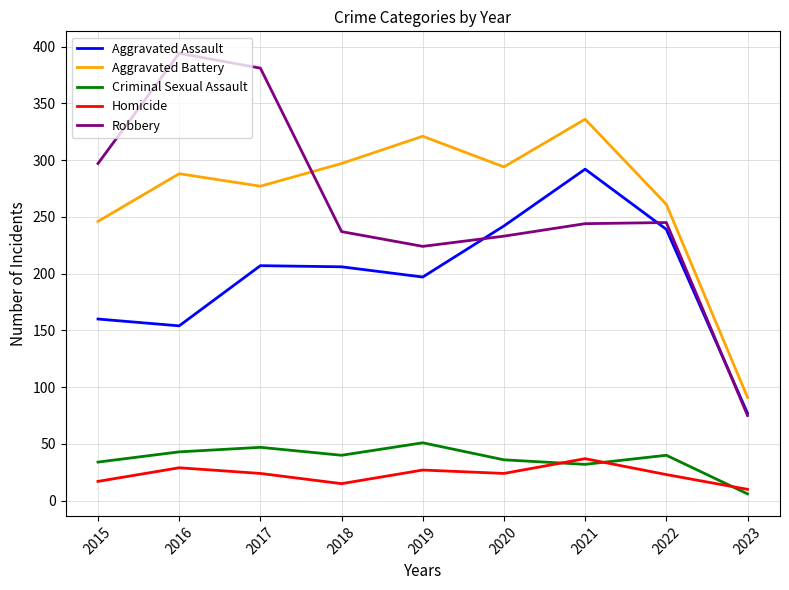

The value of Aggravated Battery at 2017 is 277. True or false?

True